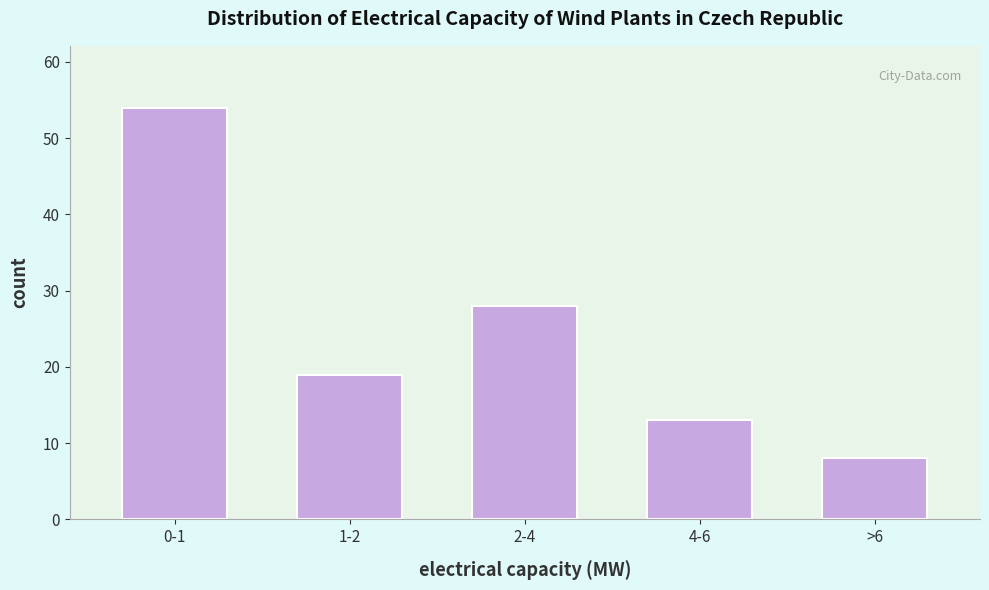

Reading right to left, what are all the values shown in this chart?

8	13	28	19	54